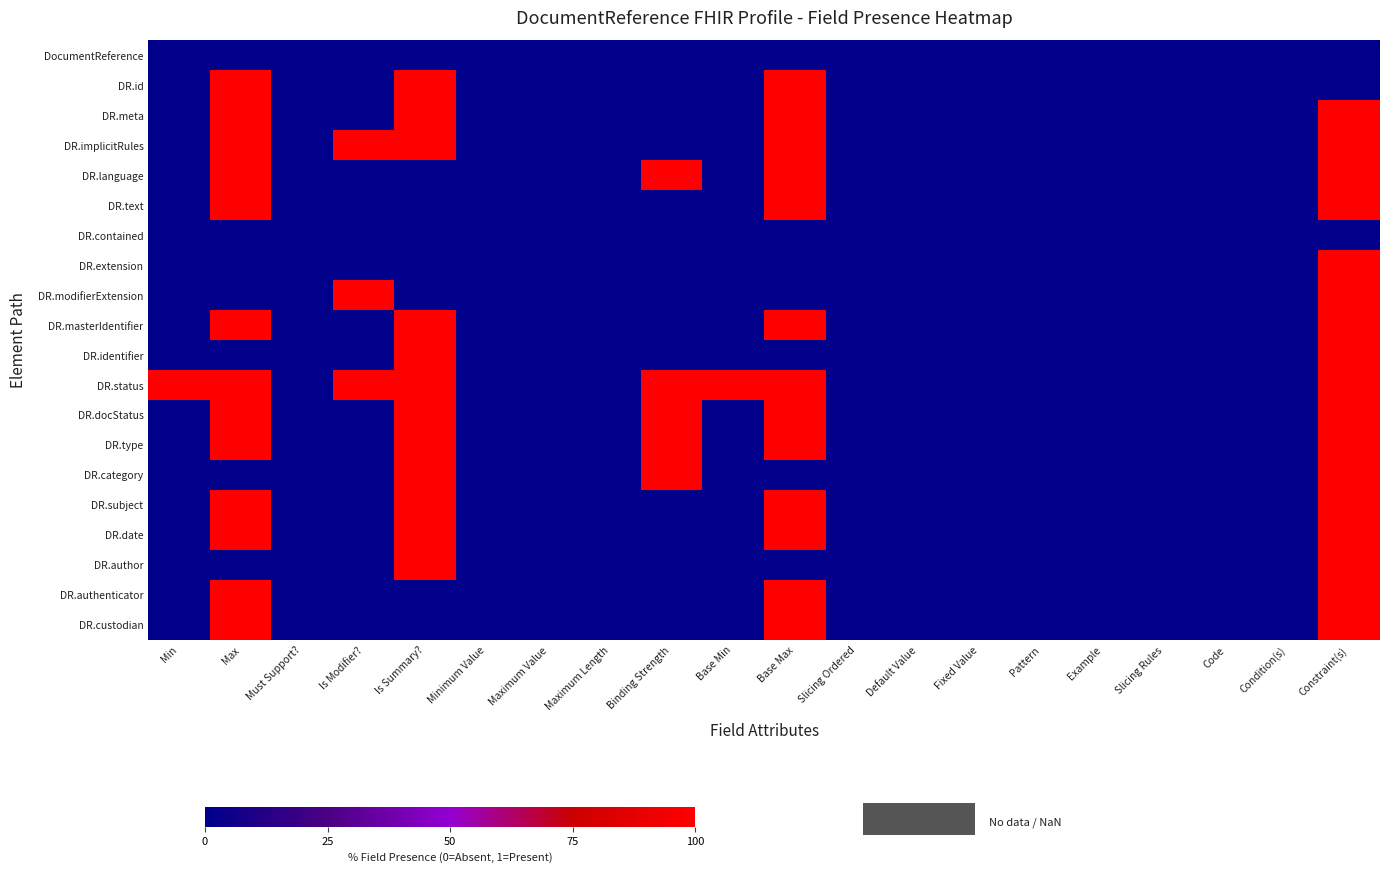

Reading left to right, list all the values displayed in this chart.

DocumentReference: Min=0	Max=0	Must Support?=0	Is Modifier?=0	Is Summary?=0	Minimum Value=0	Maximum Value=0	Maximum Length=0	Binding Strength=0	Base Min=0	Base Max=0	Slicing Ordered=0	Default Value=0	Fixed Value=0	Pattern=0	Example=0	Slicing Rules=0	Code=0	Condition(s)=0	Constraint(s)=0
DR.id: Min=0	Max=1	Must Support?=0	Is Modifier?=0	Is Summary?=1	Minimum Value=0	Maximum Value=0	Maximum Length=0	Binding Strength=0	Base Min=0	Base Max=1	Slicing Ordered=0	Default Value=0	Fixed Value=0	Pattern=0	Example=0	Slicing Rules=0	Code=0	Condition(s)=0	Constraint(s)=0
DR.meta: Min=0	Max=1	Must Support?=0	Is Modifier?=0	Is Summary?=1	Minimum Value=0	Maximum Value=0	Maximum Length=0	Binding Strength=0	Base Min=0	Base Max=1	Slicing Ordered=0	Default Value=0	Fixed Value=0	Pattern=0	Example=0	Slicing Rules=0	Code=0	Condition(s)=0	Constraint(s)=1
DR.implicitRules: Min=0	Max=1	Must Support?=0	Is Modifier?=1	Is Summary?=1	Minimum Value=0	Maximum Value=0	Maximum Length=0	Binding Strength=0	Base Min=0	Base Max=1	Slicing Ordered=0	Default Value=0	Fixed Value=0	Pattern=0	Example=0	Slicing Rules=0	Code=0	Condition(s)=0	Constraint(s)=1
DR.language: Min=0	Max=1	Must Support?=0	Is Modifier?=0	Is Summary?=0	Minimum Value=0	Maximum Value=0	Maximum Length=0	Binding Strength=1	Base Min=0	Base Max=1	Slicing Ordered=0	Default Value=0	Fixed Value=0	Pattern=0	Example=0	Slicing Rules=0	Code=0	Condition(s)=0	Constraint(s)=1
DR.text: Min=0	Max=1	Must Support?=0	Is Modifier?=0	Is Summary?=0	Minimum Value=0	Maximum Value=0	Maximum Length=0	Binding Strength=0	Base Min=0	Base Max=1	Slicing Ordered=0	Default Value=0	Fixed Value=0	Pattern=0	Example=0	Slicing Rules=0	Code=0	Condition(s)=0	Constraint(s)=1
DR.contained: Min=0	Max=0	Must Support?=0	Is Modifier?=0	Is Summary?=0	Minimum Value=0	Maximum Value=0	Maximum Length=0	Binding Strength=0	Base Min=0	Base Max=0	Slicing Ordered=0	Default Value=0	Fixed Value=0	Pattern=0	Example=0	Slicing Rules=0	Code=0	Condition(s)=0	Constraint(s)=0
DR.extension: Min=0	Max=0	Must Support?=0	Is Modifier?=0	Is Summary?=0	Minimum Value=0	Maximum Value=0	Maximum Length=0	Binding Strength=0	Base Min=0	Base Max=0	Slicing Ordered=0	Default Value=0	Fixed Value=0	Pattern=0	Example=0	Slicing Rules=0	Code=0	Condition(s)=0	Constraint(s)=1
DR.modifierExtension: Min=0	Max=0	Must Support?=0	Is Modifier?=1	Is Summary?=0	Minimum Value=0	Maximum Value=0	Maximum Length=0	Binding Strength=0	Base Min=0	Base Max=0	Slicing Ordered=0	Default Value=0	Fixed Value=0	Pattern=0	Example=0	Slicing Rules=0	Code=0	Condition(s)=0	Constraint(s)=1
DR.masterIdentifier: Min=0	Max=1	Must Support?=0	Is Modifier?=0	Is Summary?=1	Minimum Value=0	Maximum Value=0	Maximum Length=0	Binding Strength=0	Base Min=0	Base Max=1	Slicing Ordered=0	Default Value=0	Fixed Value=0	Pattern=0	Example=0	Slicing Rules=0	Code=0	Condition(s)=0	Constraint(s)=1
DR.identifier: Min=0	Max=0	Must Support?=0	Is Modifier?=0	Is Summary?=1	Minimum Value=0	Maximum Value=0	Maximum Length=0	Binding Strength=0	Base Min=0	Base Max=0	Slicing Ordered=0	Default Value=0	Fixed Value=0	Pattern=0	Example=0	Slicing Rules=0	Code=0	Condition(s)=0	Constraint(s)=1
DR.status: Min=1	Max=1	Must Support?=0	Is Modifier?=1	Is Summary?=1	Minimum Value=0	Maximum Value=0	Maximum Length=0	Binding Strength=1	Base Min=1	Base Max=1	Slicing Ordered=0	Default Value=0	Fixed Value=0	Pattern=0	Example=0	Slicing Rules=0	Code=0	Condition(s)=0	Constraint(s)=1
DR.docStatus: Min=0	Max=1	Must Support?=0	Is Modifier?=0	Is Summary?=1	Minimum Value=0	Maximum Value=0	Maximum Length=0	Binding Strength=1	Base Min=0	Base Max=1	Slicing Ordered=0	Default Value=0	Fixed Value=0	Pattern=0	Example=0	Slicing Rules=0	Code=0	Condition(s)=0	Constraint(s)=1
DR.type: Min=0	Max=1	Must Support?=0	Is Modifier?=0	Is Summary?=1	Minimum Value=0	Maximum Value=0	Maximum Length=0	Binding Strength=1	Base Min=0	Base Max=1	Slicing Ordered=0	Default Value=0	Fixed Value=0	Pattern=0	Example=0	Slicing Rules=0	Code=0	Condition(s)=0	Constraint(s)=1
DR.category: Min=0	Max=0	Must Support?=0	Is Modifier?=0	Is Summary?=1	Minimum Value=0	Maximum Value=0	Maximum Length=0	Binding Strength=1	Base Min=0	Base Max=0	Slicing Ordered=0	Default Value=0	Fixed Value=0	Pattern=0	Example=0	Slicing Rules=0	Code=0	Condition(s)=0	Constraint(s)=1
DR.subject: Min=0	Max=1	Must Support?=0	Is Modifier?=0	Is Summary?=1	Minimum Value=0	Maximum Value=0	Maximum Length=0	Binding Strength=0	Base Min=0	Base Max=1	Slicing Ordered=0	Default Value=0	Fixed Value=0	Pattern=0	Example=0	Slicing Rules=0	Code=0	Condition(s)=0	Constraint(s)=1
DR.date: Min=0	Max=1	Must Support?=0	Is Modifier?=0	Is Summary?=1	Minimum Value=0	Maximum Value=0	Maximum Length=0	Binding Strength=0	Base Min=0	Base Max=1	Slicing Ordered=0	Default Value=0	Fixed Value=0	Pattern=0	Example=0	Slicing Rules=0	Code=0	Condition(s)=0	Constraint(s)=1
DR.author: Min=0	Max=0	Must Support?=0	Is Modifier?=0	Is Summary?=1	Minimum Value=0	Maximum Value=0	Maximum Length=0	Binding Strength=0	Base Min=0	Base Max=0	Slicing Ordered=0	Default Value=0	Fixed Value=0	Pattern=0	Example=0	Slicing Rules=0	Code=0	Condition(s)=0	Constraint(s)=1
DR.authenticator: Min=0	Max=1	Must Support?=0	Is Modifier?=0	Is Summary?=0	Minimum Value=0	Maximum Value=0	Maximum Length=0	Binding Strength=0	Base Min=0	Base Max=1	Slicing Ordered=0	Default Value=0	Fixed Value=0	Pattern=0	Example=0	Slicing Rules=0	Code=0	Condition(s)=0	Constraint(s)=1
DR.custodian: Min=0	Max=1	Must Support?=0	Is Modifier?=0	Is Summary?=0	Minimum Value=0	Maximum Value=0	Maximum Length=0	Binding Strength=0	Base Min=0	Base Max=1	Slicing Ordered=0	Default Value=0	Fixed Value=0	Pattern=0	Example=0	Slicing Rules=0	Code=0	Condition(s)=0	Constraint(s)=1